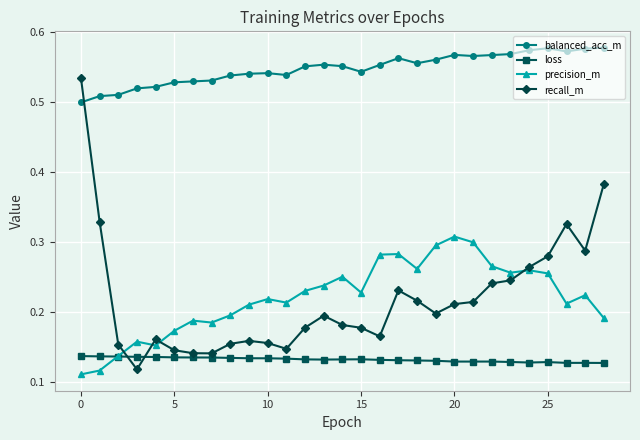

True or false: loss has more than 0 points higher than both neighbors.

True